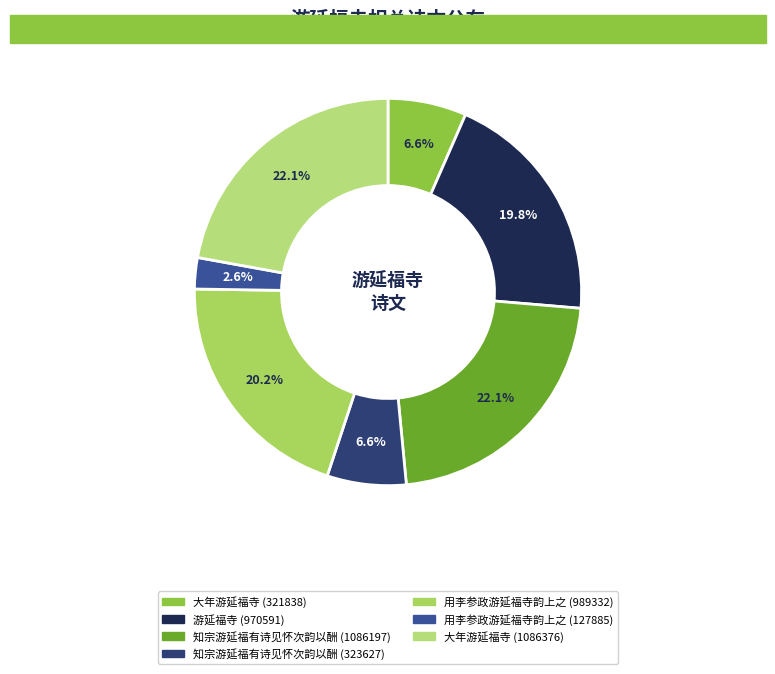

To the nearest percent, what is the average slice percentage?

14%